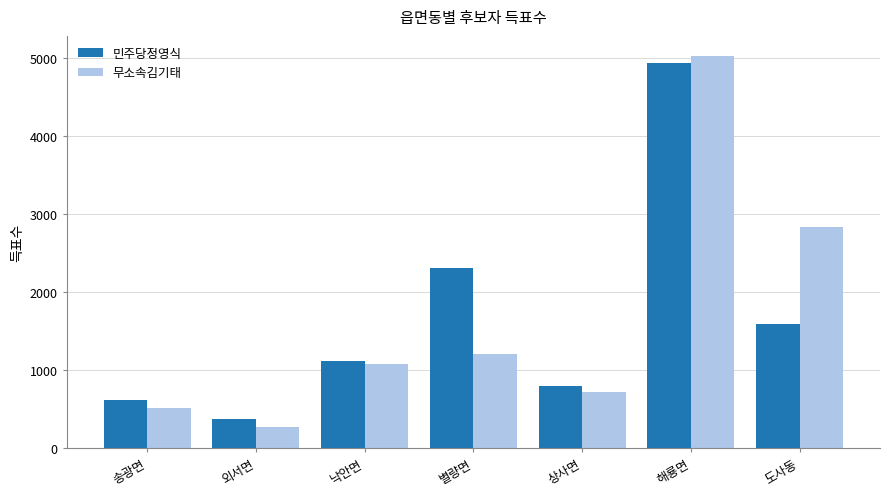

What is the difference between the highest and lowest values at 별량면?

1107